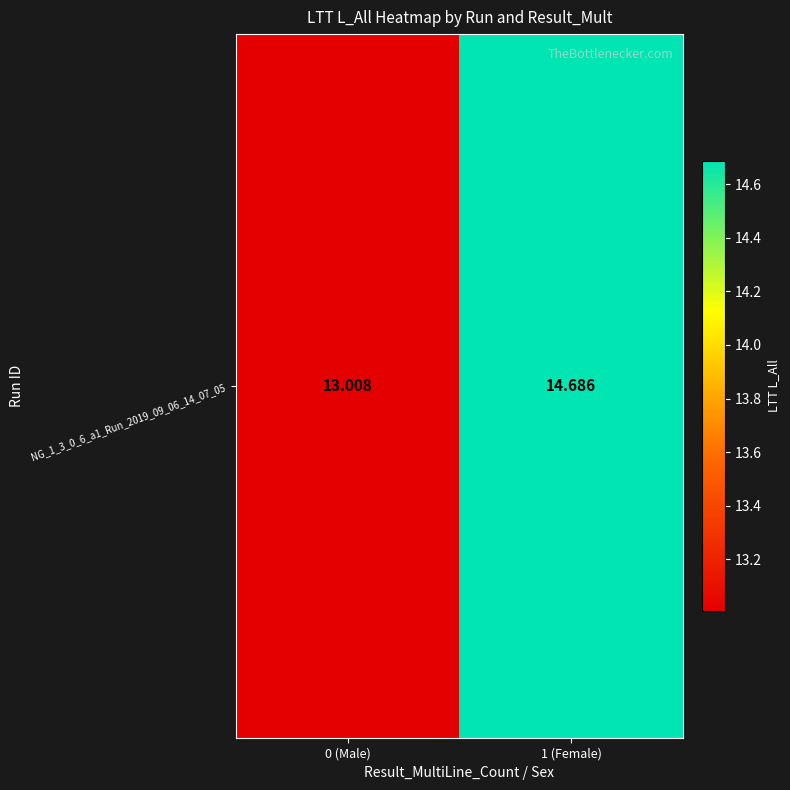

Rank the categories by value from highest to lowest.

1 (Female), 0 (Male)